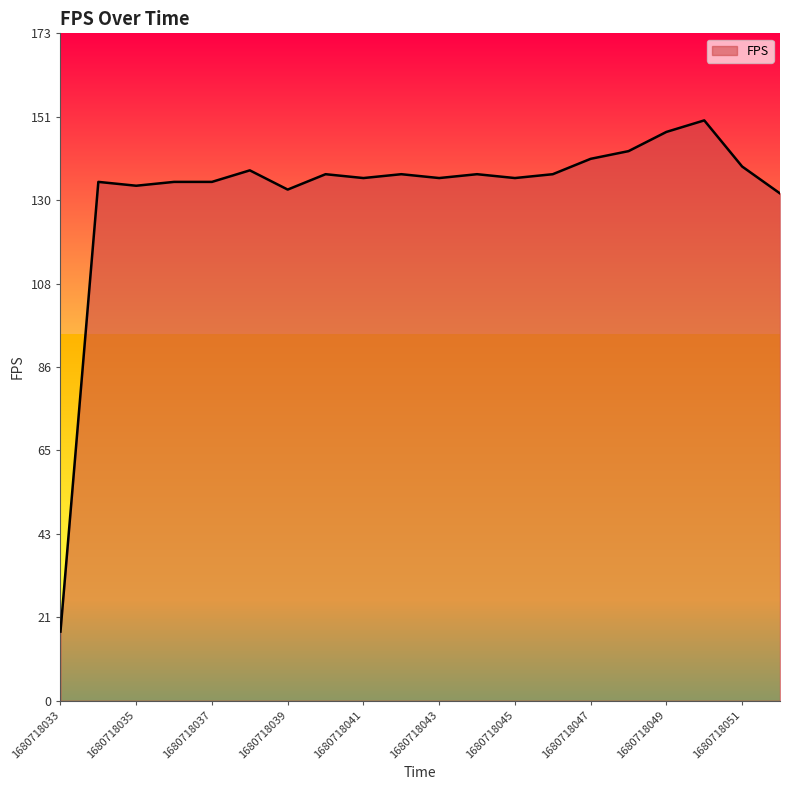

What is the minimum value shown in the chart?

18